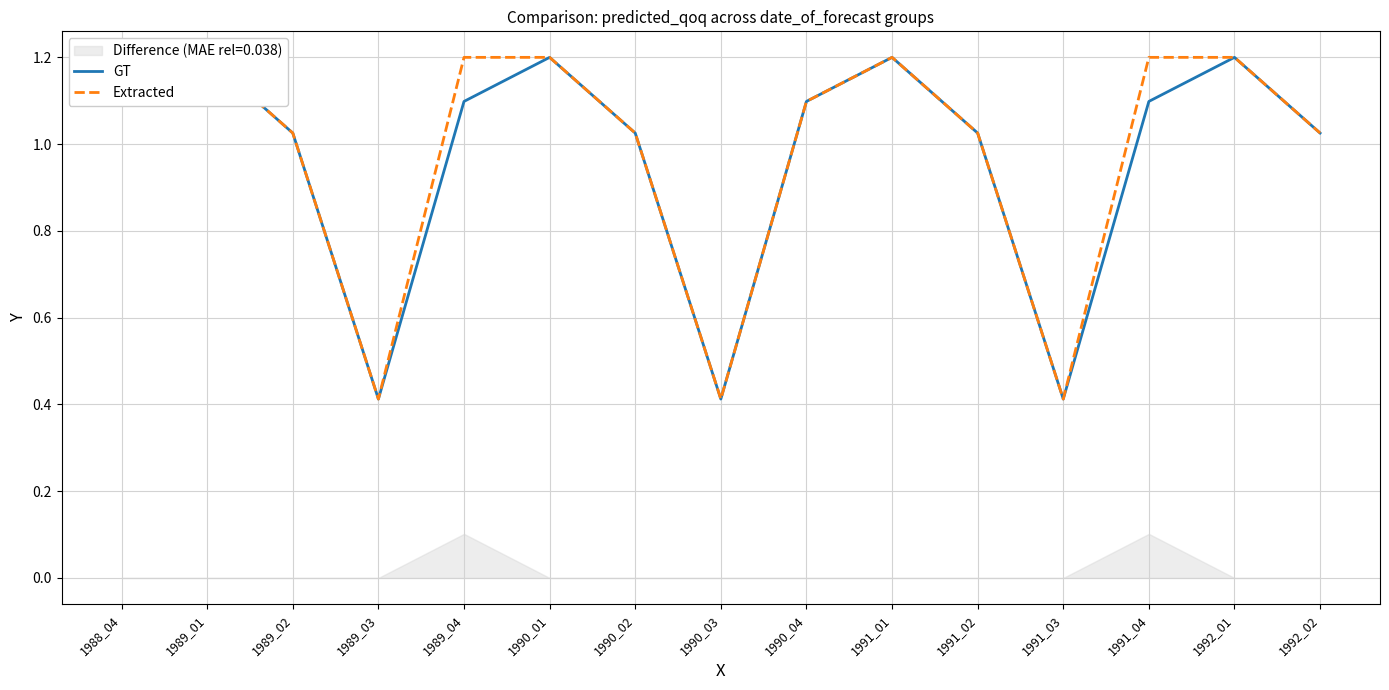

True or false: GT and Extracted cross at least once.

False